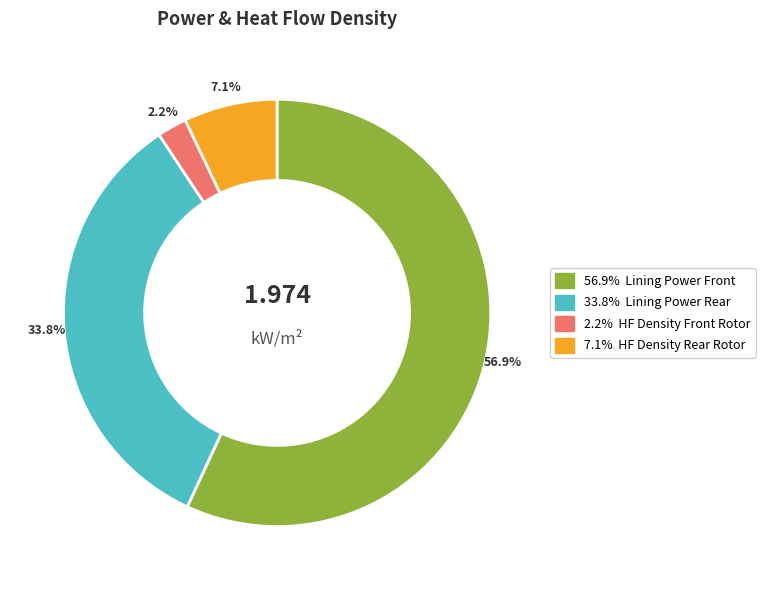

Is there any slice that represents more than half of the pie?

Yes